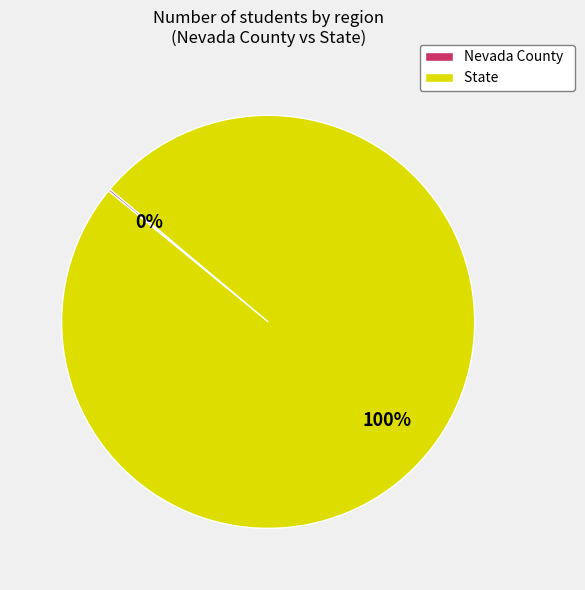

What is the largest slice in the pie chart?

State